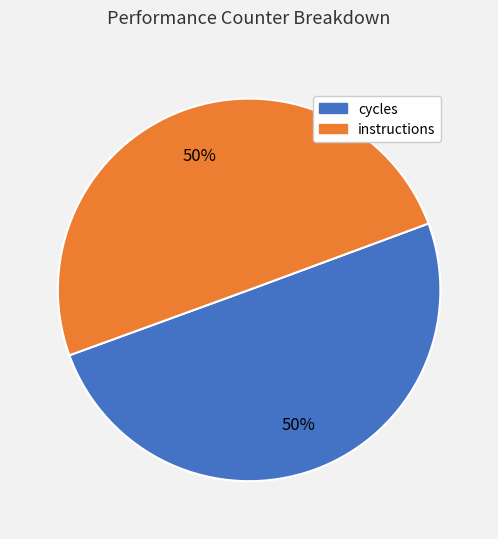

Count the number of slices in the pie.

2